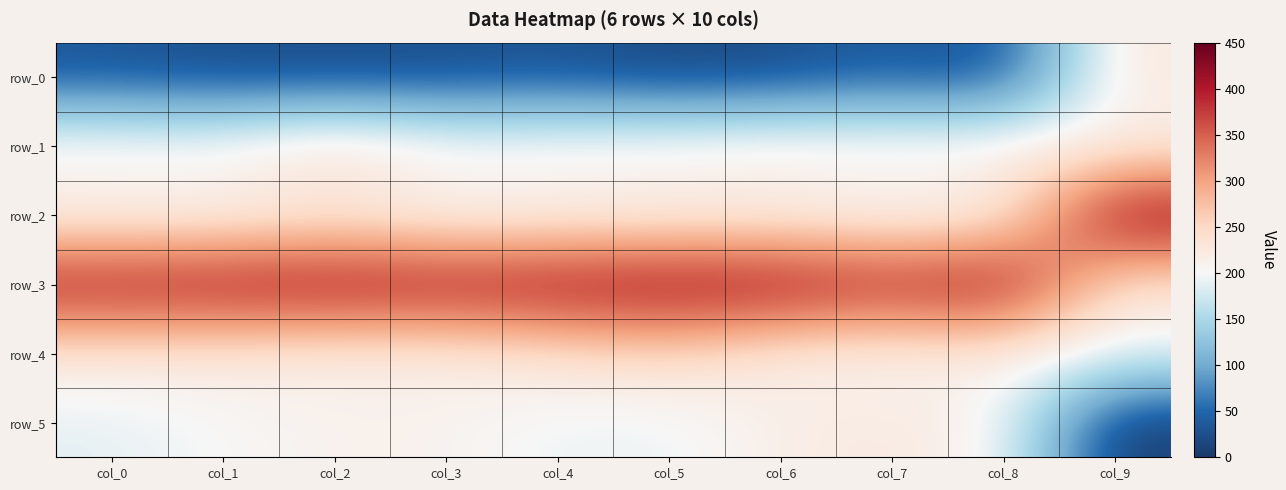

Reading left to right, transcribe all the data shown in this chart.

row_0: 31	22	20	23	29	15	21	41	22	229
row_1: 222	218	255	217	222	223	230	222	227	209
row_2: 201	199	216	197	201	204	204	194	204	435
row_3: 412	417	422	415	420	426	425	401	426	226
row_4: 224	221	214	215	233	248	216	203	217	197
row_5: 187	201	211	210	193	192	217	224	208	0